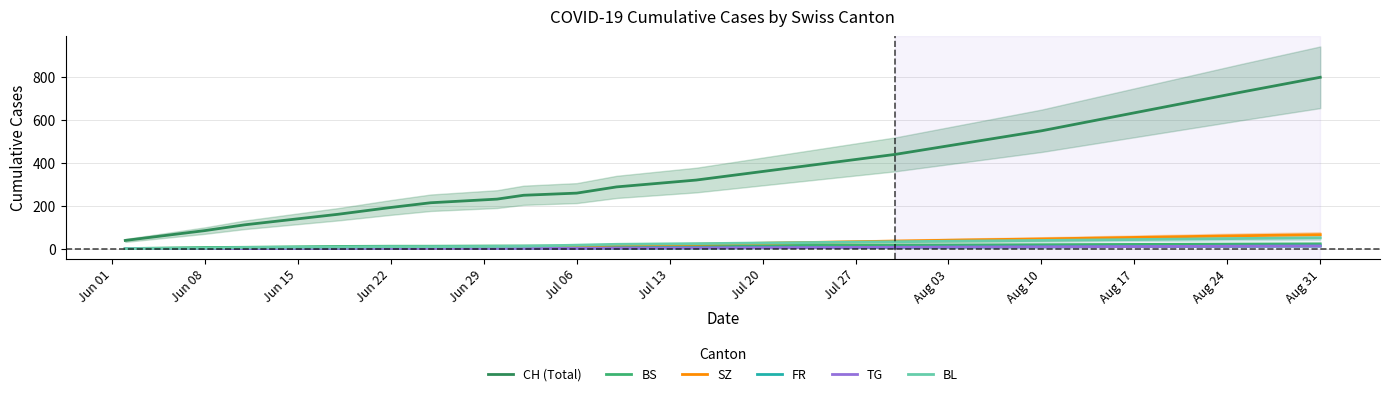

Which series ends up on top after the final intersection of BL and SZ?

SZ